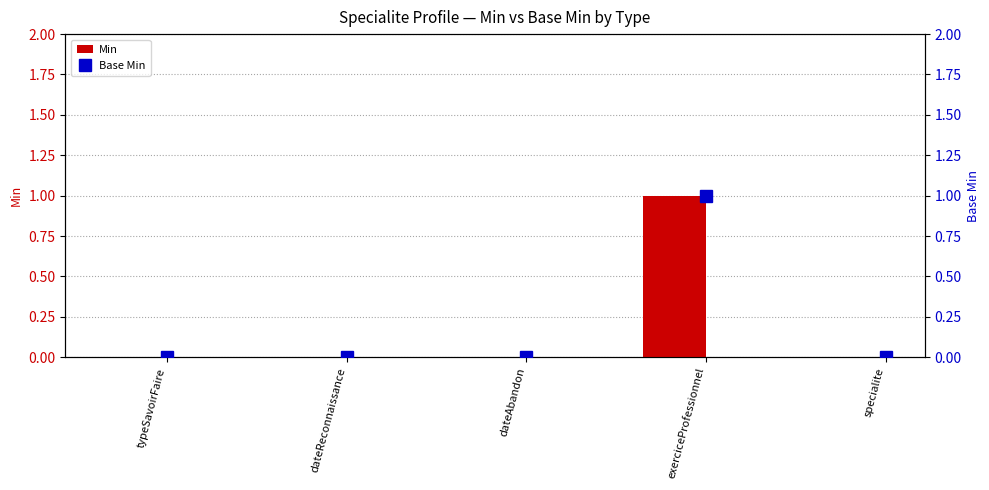

Rank the series by their maximum value, from highest to lowest.

Min, Base Min